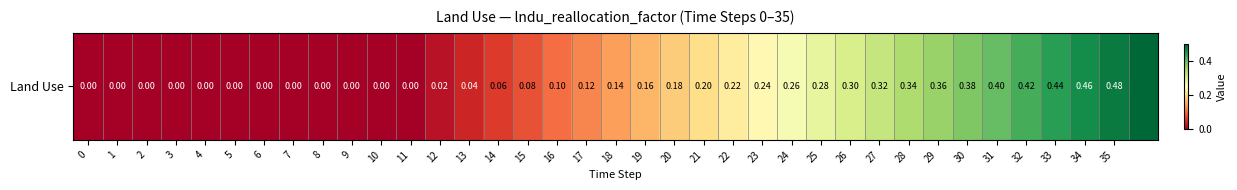

How many values exceed 0?

25